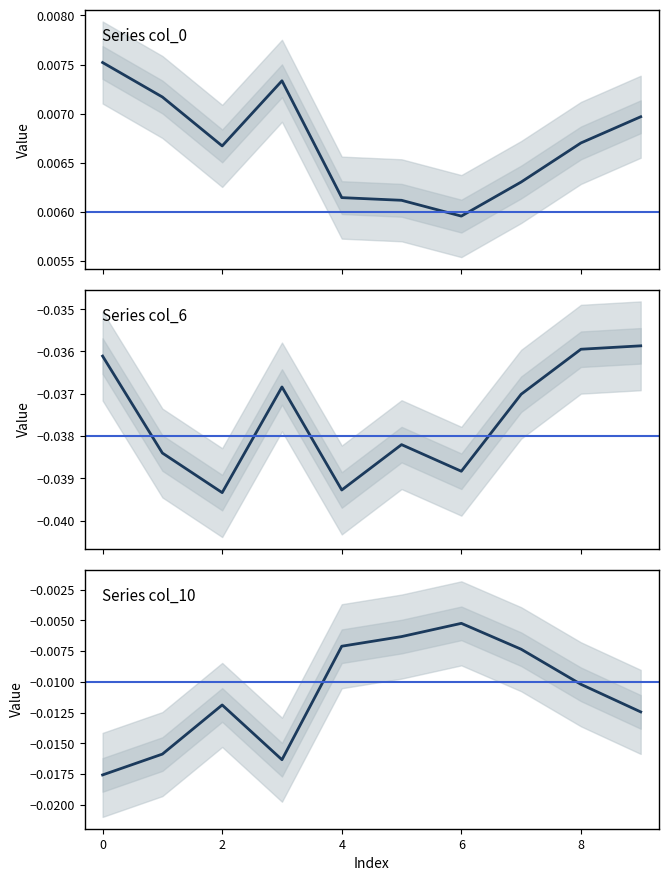

True or false: col_6 (main) and col_10 (main) intersect in this chart.

False